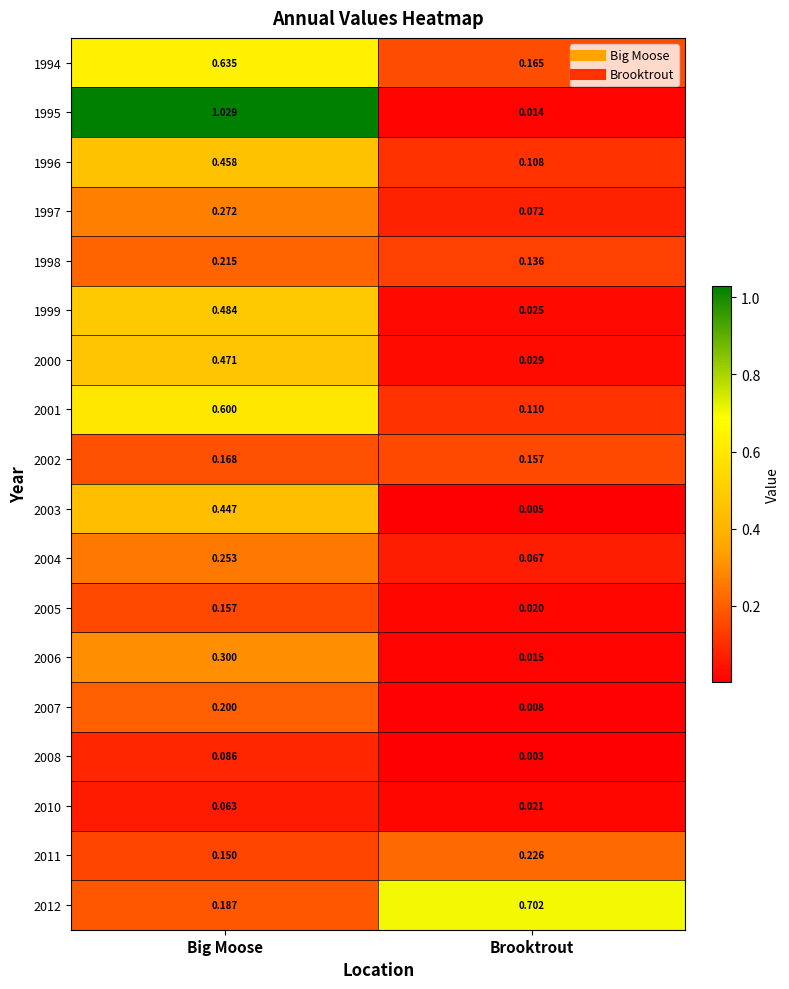

Which series has the widest spread of values?

1995